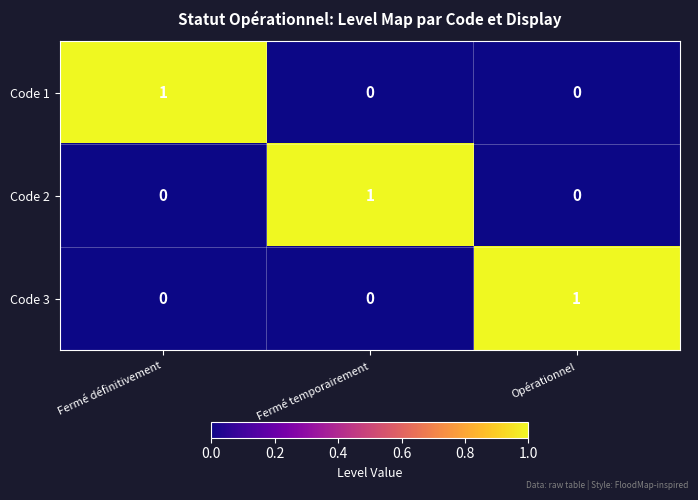

What is the difference between the highest and lowest values at Fermé définitivement?

1